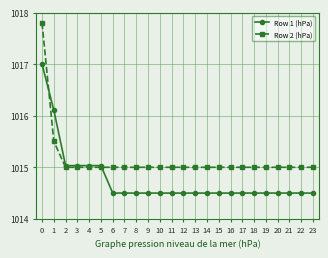

Does the chart display data point markers on the line(s)?

Yes